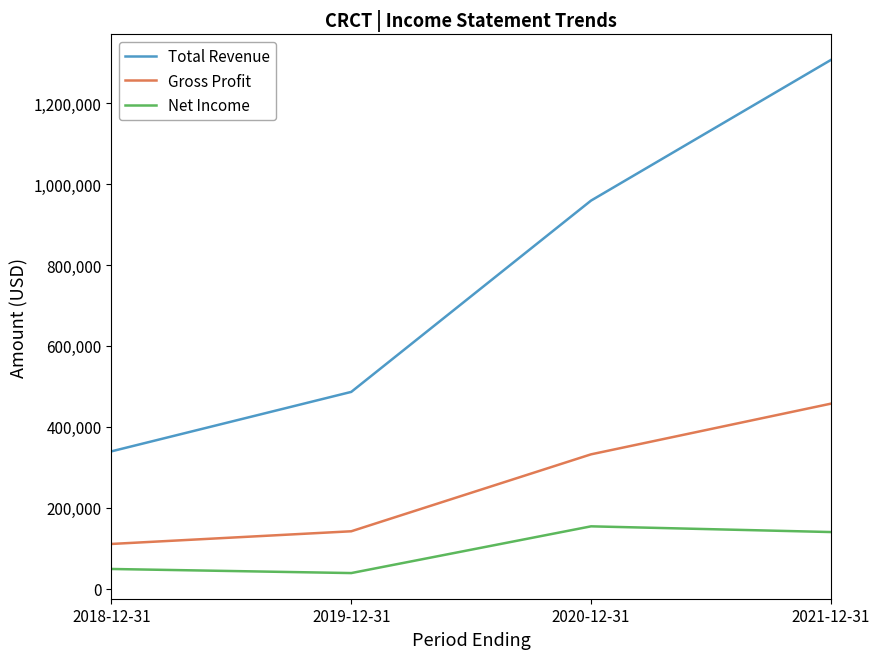

Where is Total Revenue nearest to the value 823000?

2020-12-31